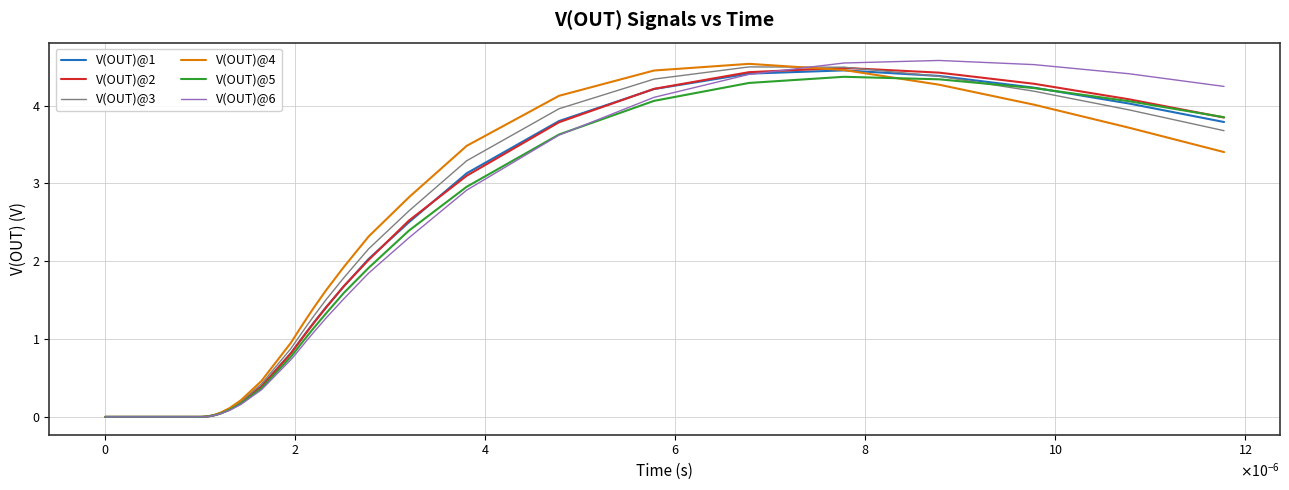

Which series has the largest range (max minus min)?

V(OUT)@6